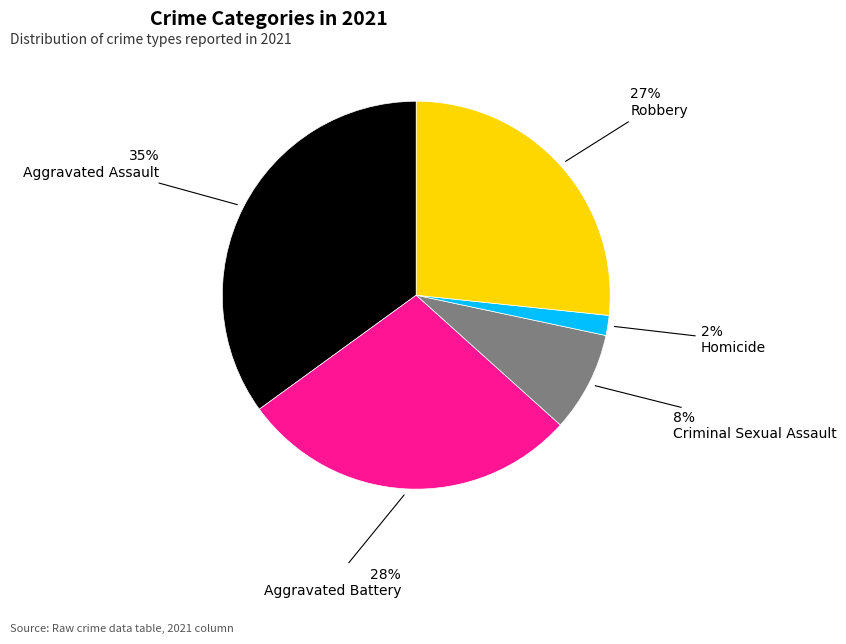

What is the largest slice in the pie chart?

Aggravated Assault